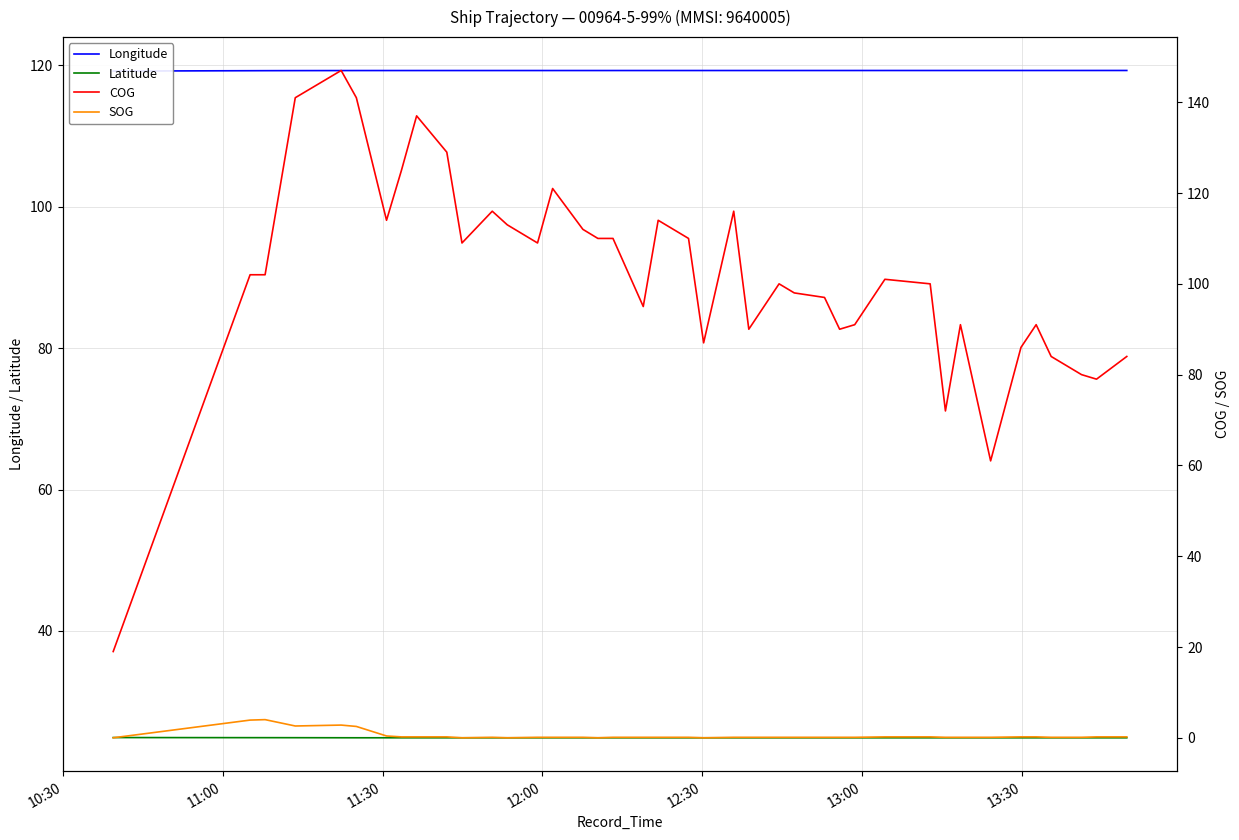

What is the greatest value displayed?

147.0